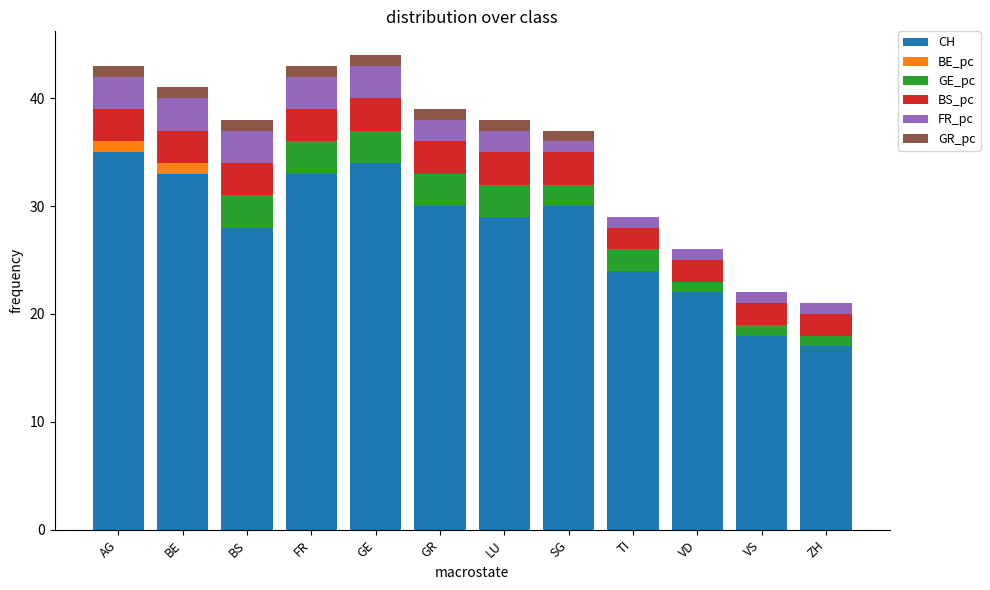

What is the total value across all series at ZH?

21